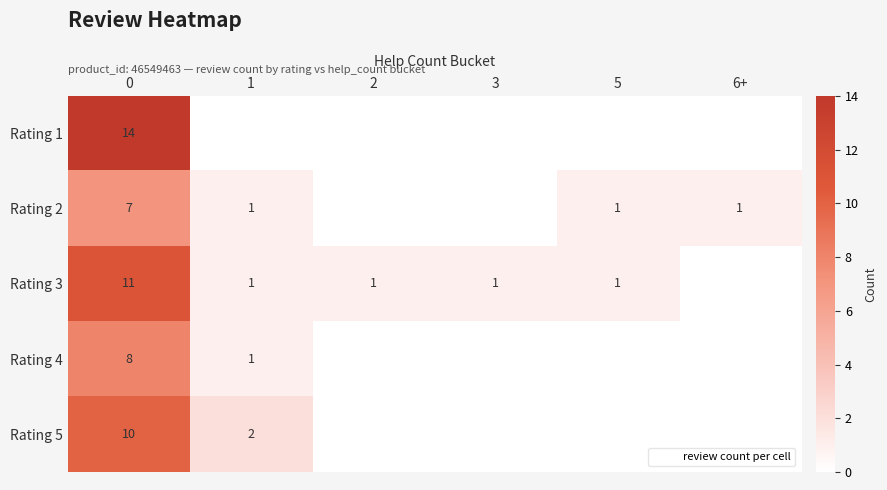

How many positive values does the Rating 2 series have?

4